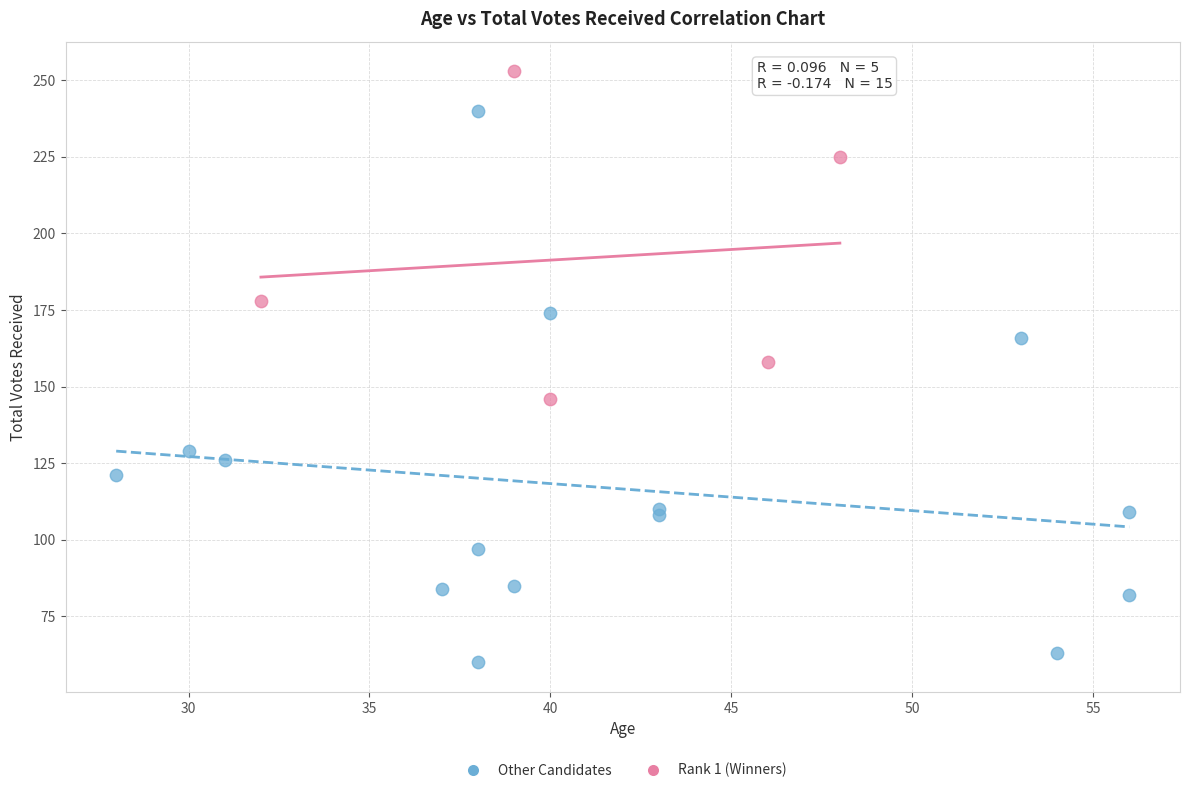

Which series contains the highest Y value?

Rank 1 (Winners)